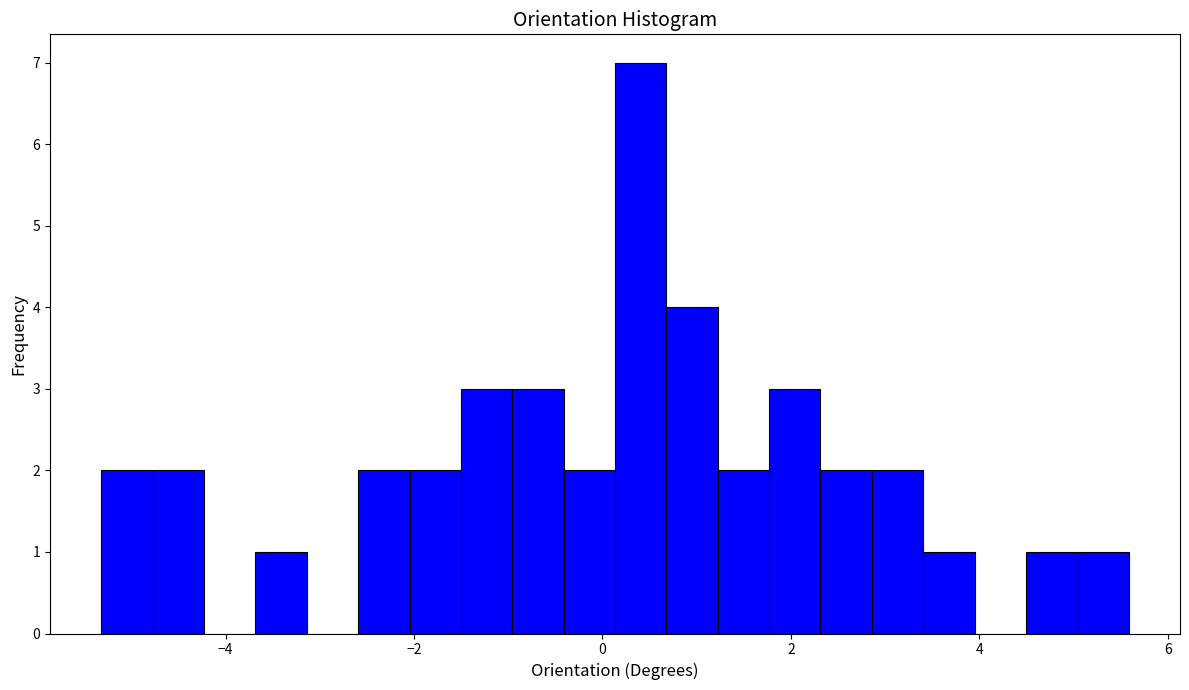

Read against the x-axis, roughly where is the centre of the tallest bar?

0.4